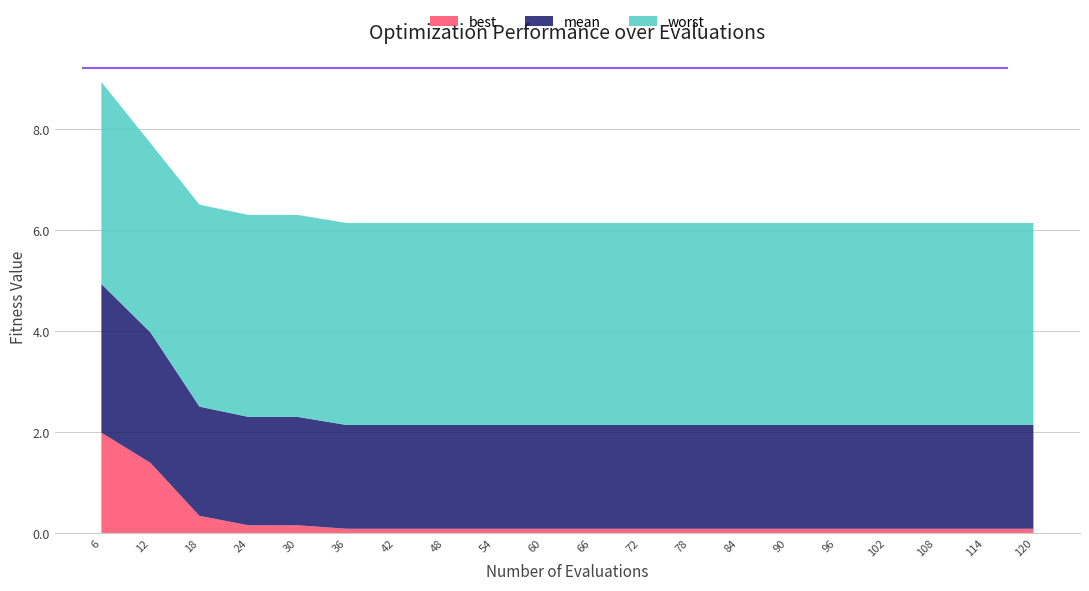

Reading right to left, what are all the values shown in this chart?

mean: 2.1	2.1	2.1	2.1	2.1	2.1	2.1	2.1	2.1	2.1	2.1	2.1	2.1	2.1	2.1	2.1	2.1	2.2	2.6	2.9
best: 0.1	0.1	0.1	0.1	0.1	0.1	0.1	0.1	0.1	0.1	0.1	0.1	0.1	0.1	0.1	0.2	0.2	0.3	1.4	2.0
worst: 4.0	4.0	4.0	4.0	4.0	4.0	4.0	4.0	4.0	4.0	4.0	4.0	4.0	4.0	4.0	4.0	4.0	4.0	3.7	4.0